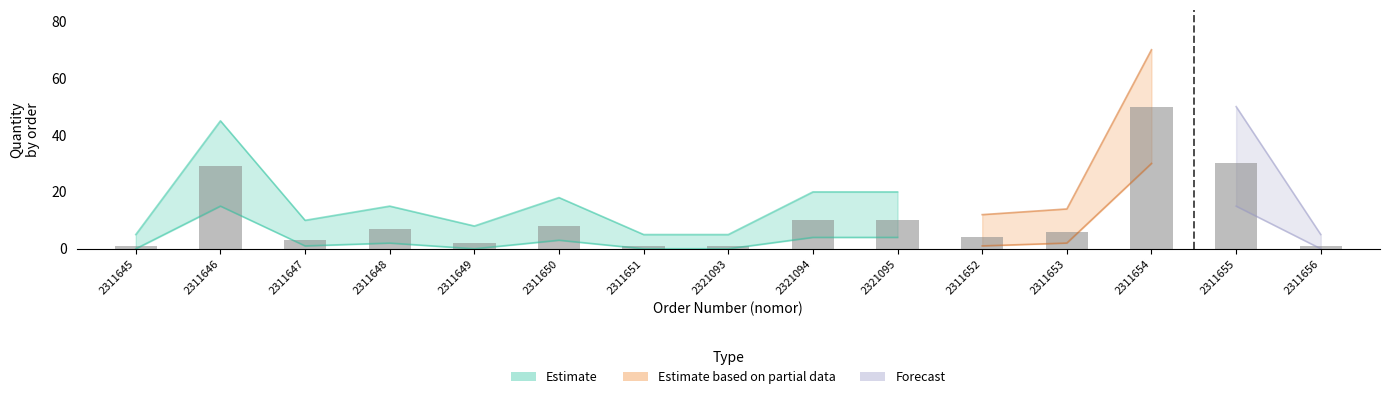

Which category has the highest value across all series?

2311654